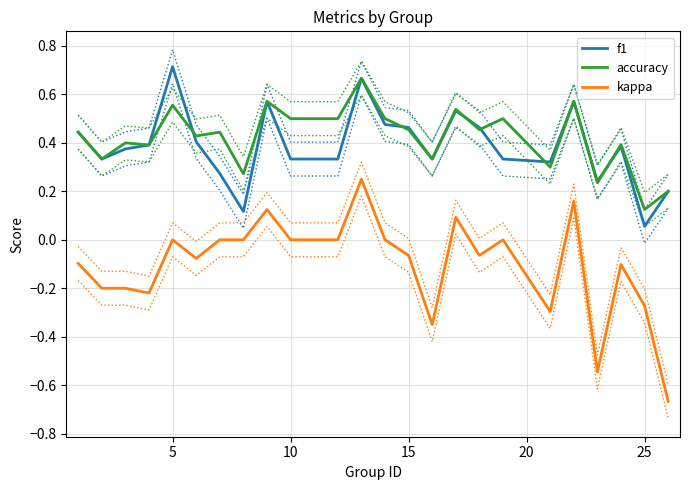

Is it true that f1 equals 0.7 at 5?

True